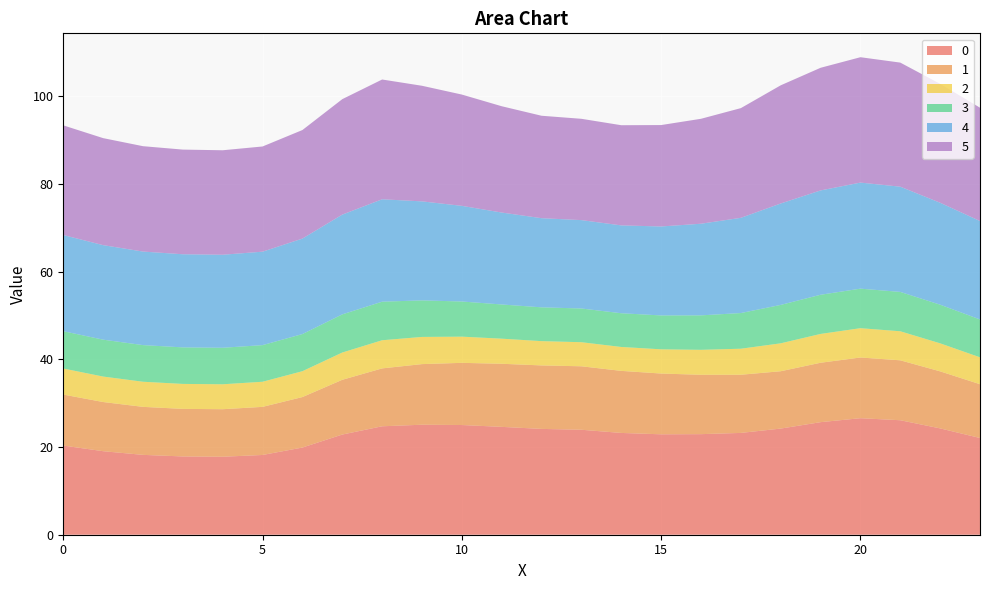

Reading right to left, transcribe all the data shown in this chart.

0: 22.1	24.2	26.1	26.6	25.7	24.2	23.2	22.9	22.9	23.2	23.9	24.1	24.6	25.0	25.1	24.7	22.8	19.9	18.2	17.8	17.8	18.2	19.0	20.3
1: 12.3	13.0	13.7	13.8	13.5	13.1	13.3	13.5	13.9	14.2	14.5	14.5	14.4	14.2	13.8	13.2	12.5	11.5	11.0	10.8	10.8	10.9	11.2	11.6
2: 6.1	6.4	6.6	6.7	6.6	6.4	5.9	5.7	5.5	5.5	5.5	5.5	5.7	6.0	6.2	6.4	6.2	5.9	5.7	5.7	5.7	5.7	5.8	5.9
3: 8.6	8.8	9.0	9.0	8.9	8.8	8.1	7.9	7.7	7.7	7.7	7.7	7.8	8.0	8.3	8.8	8.7	8.5	8.3	8.3	8.3	8.4	8.4	8.5
4: 22.4	23.2	24.0	24.2	23.8	23.1	21.7	20.9	20.3	20.0	20.2	20.3	21.0	21.8	22.6	23.3	22.7	21.8	21.3	21.2	21.2	21.3	21.6	21.9
5: 25.8	27.1	28.3	28.6	28.0	26.9	25.0	23.9	23.1	22.8	23.1	23.4	24.2	25.4	26.4	27.3	26.3	24.8	24.0	23.8	23.9	24.0	24.4	25.0